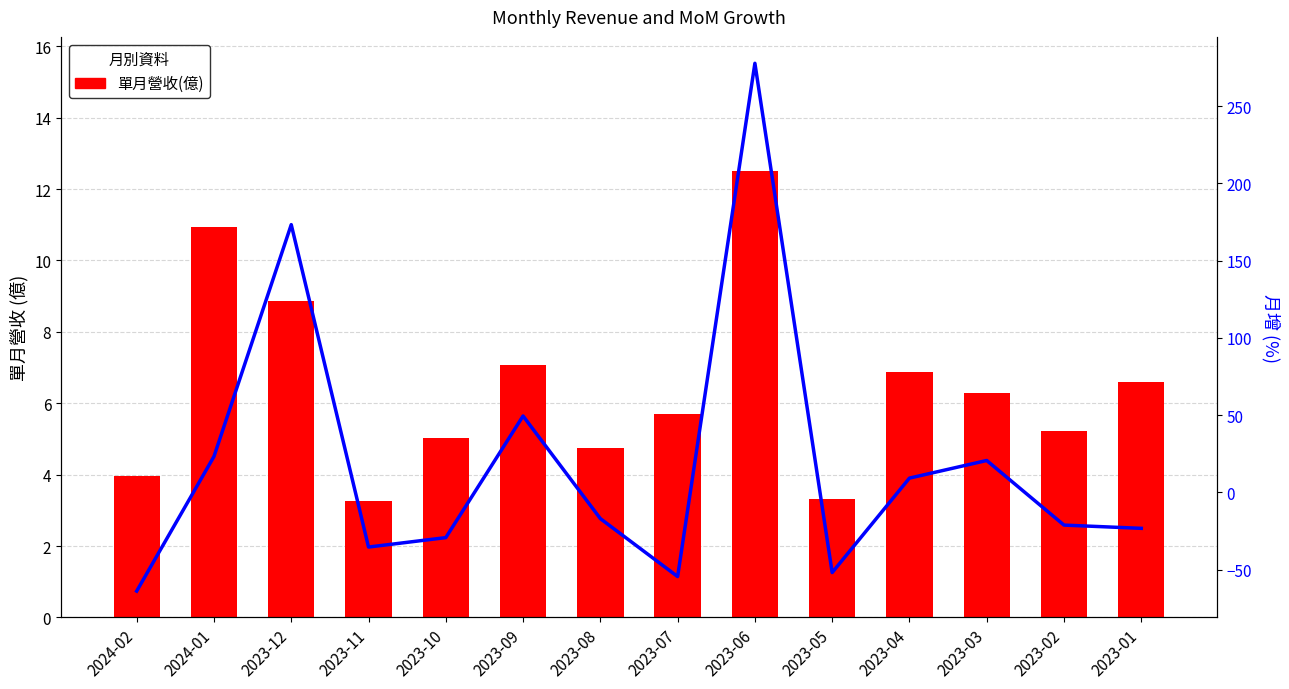

The 月增(%) series shows 49.5 at 2023-09. True or false?

True